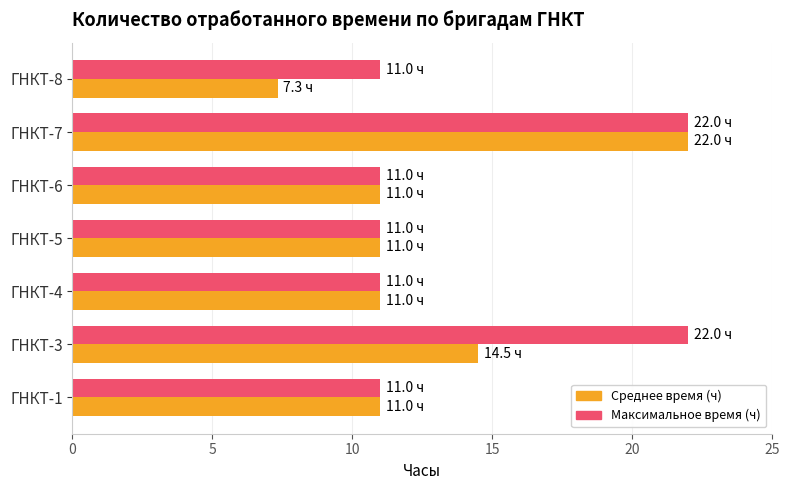

What is the difference between the Среднее время (ч) values at ГНКТ-3 and ГНКТ-6?

3.5